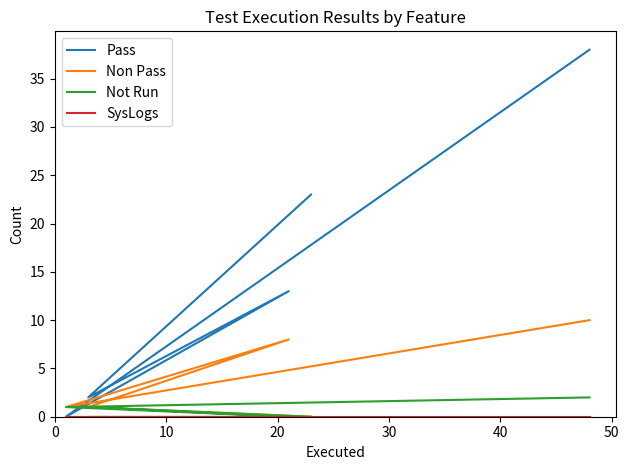

In Pass, how many points are higher than both neighbors (excluding endpoints)?

1